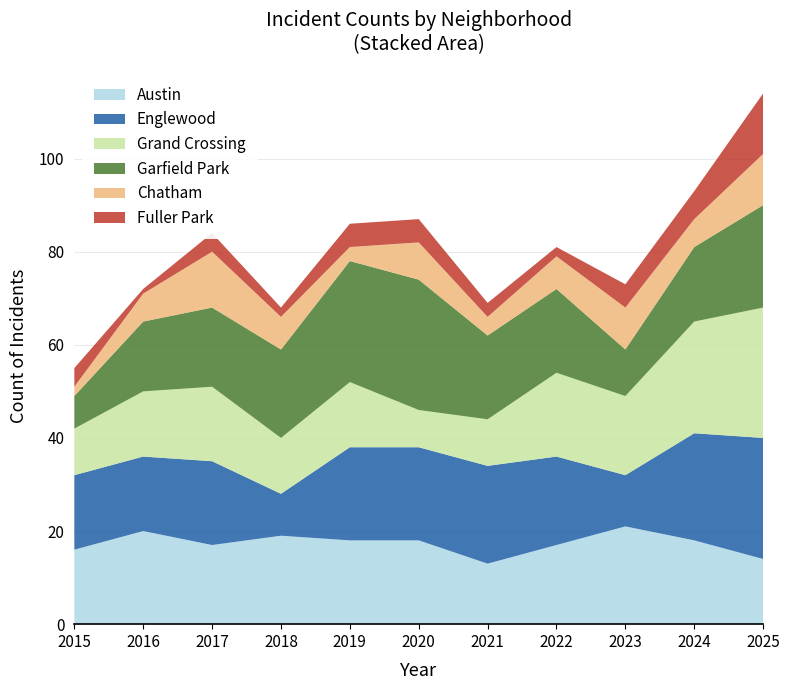

Reading right to left, what are all the values shown in this chart?

Austin: 2025=14	2024=18	2023=21	2022=17	2021=13	2020=18	2019=18	2018=19	2017=17	2016=20	2015=16
Englewood: 2025=26	2024=23	2023=11	2022=19	2021=21	2020=20	2019=20	2018=9	2017=18	2016=16	2015=16
Grand Crossing: 2025=28	2024=24	2023=17	2022=18	2021=10	2020=8	2019=14	2018=12	2017=16	2016=14	2015=10
Garfield Park: 2025=22	2024=16	2023=10	2022=18	2021=18	2020=28	2019=26	2018=19	2017=17	2016=15	2015=7
Chatham: 2025=11	2024=6	2023=9	2022=7	2021=4	2020=8	2019=3	2018=7	2017=12	2016=6	2015=2
Fuller Park: 2025=13	2024=6	2023=5	2022=2	2021=3	2020=5	2019=5	2018=2	2017=4	2016=1	2015=4